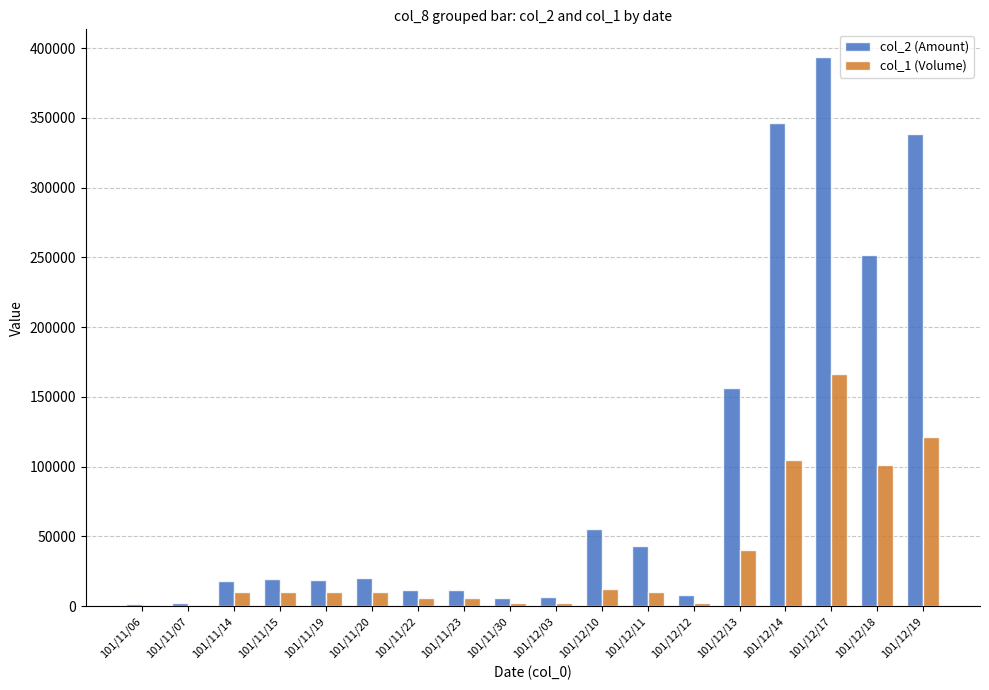

Which category has the highest value across all series?

101/12/17